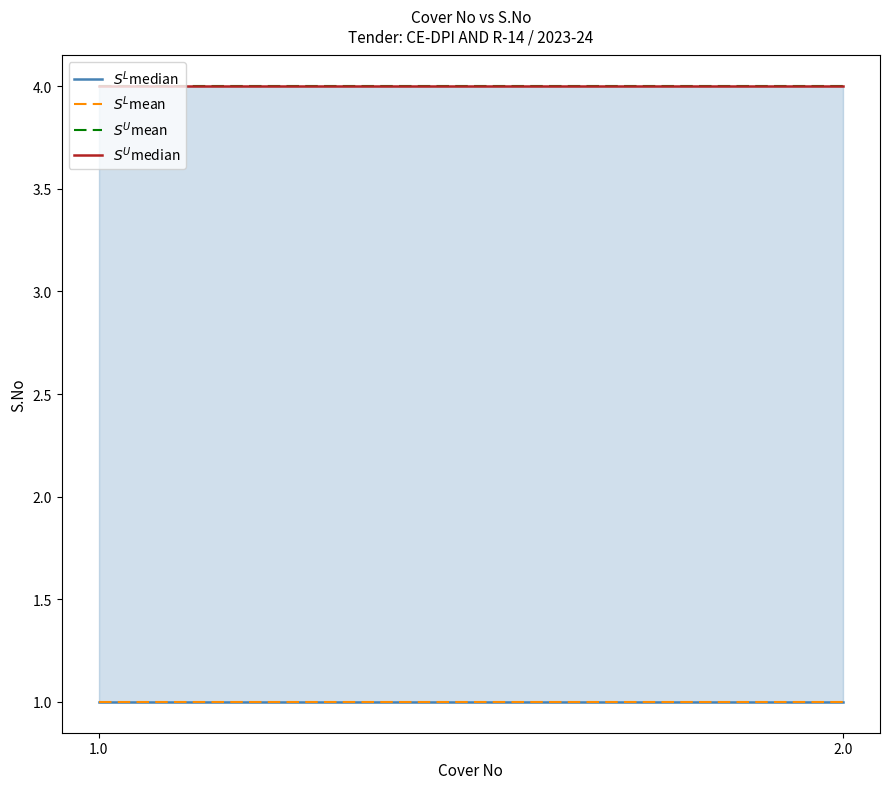

Count the number of data series in this chart.

4